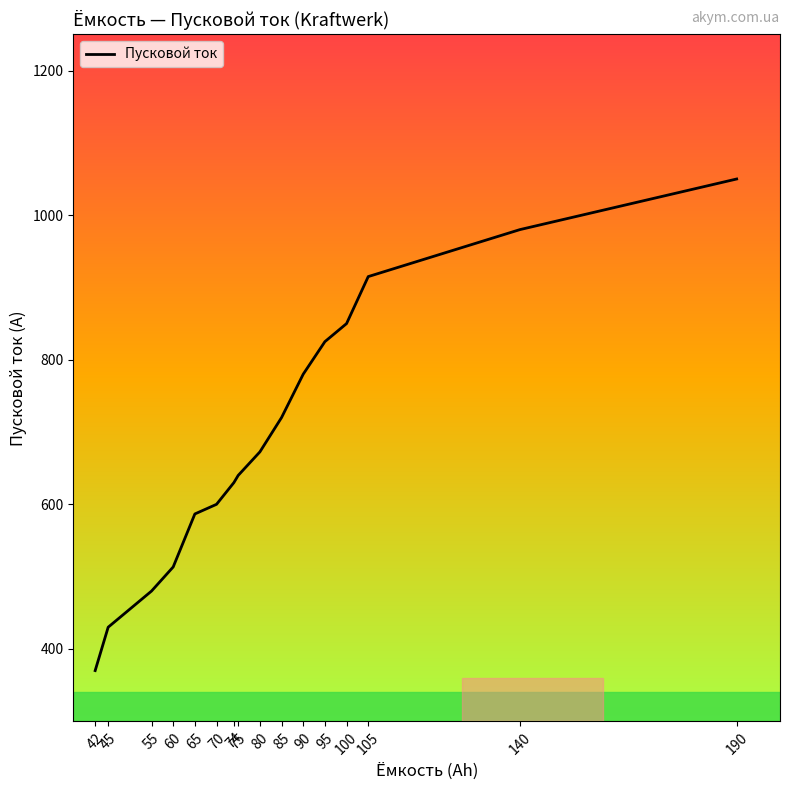

True or false: the data shows 672.5 at 80.

True